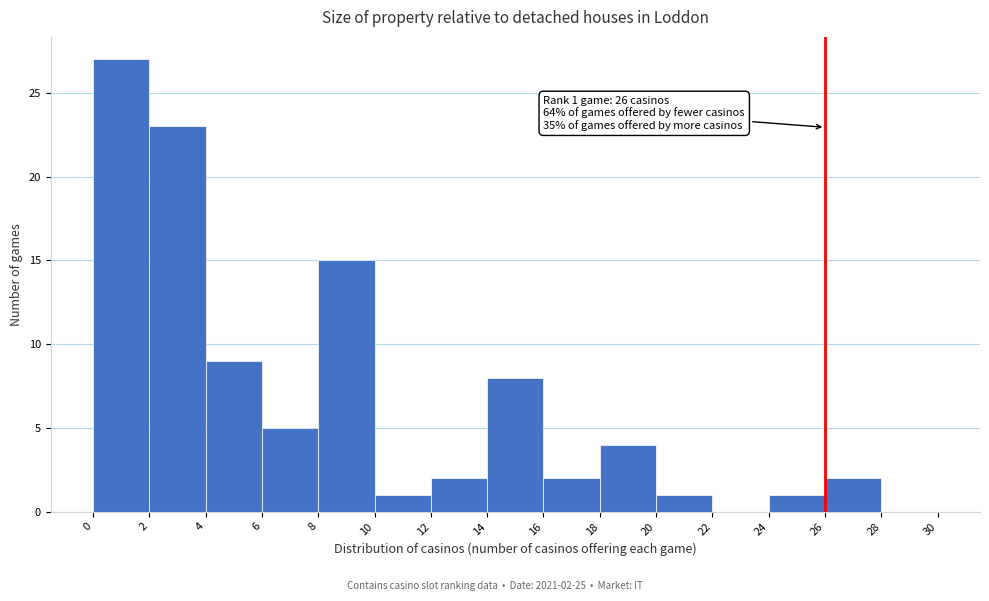

Which range on the x-axis has the tallest bar?

0 to 2